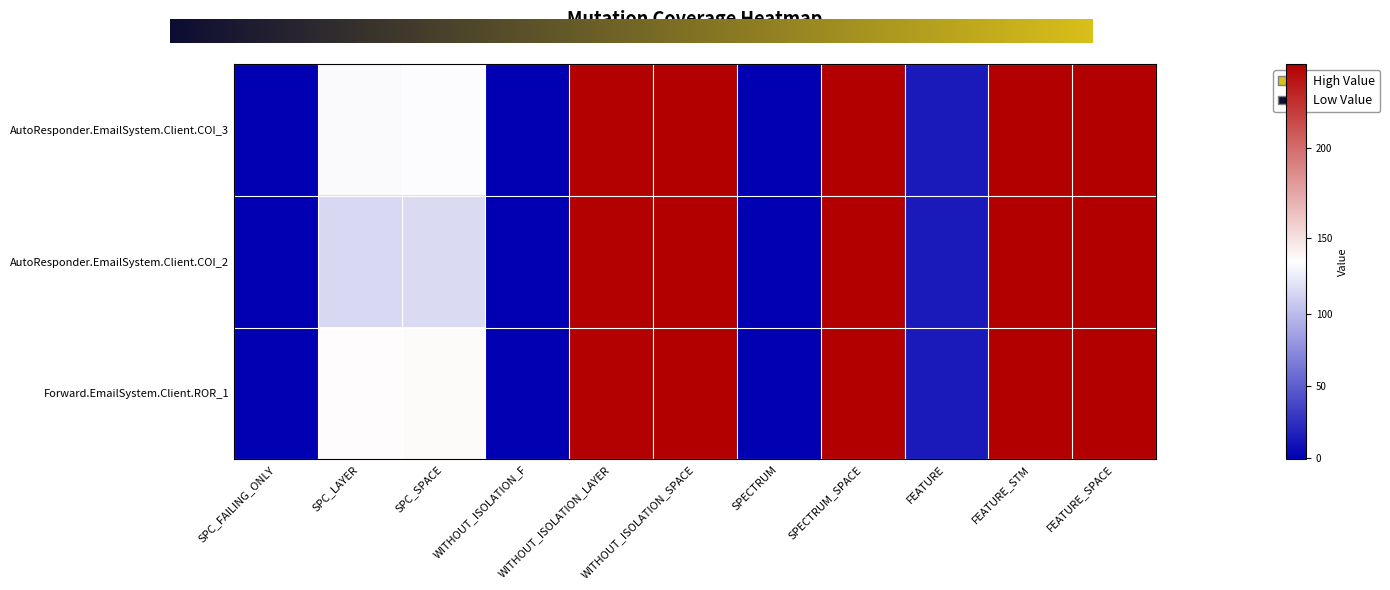

How many negative values does the Forward.EmailSystem.Client.ROR_1 series have?

3